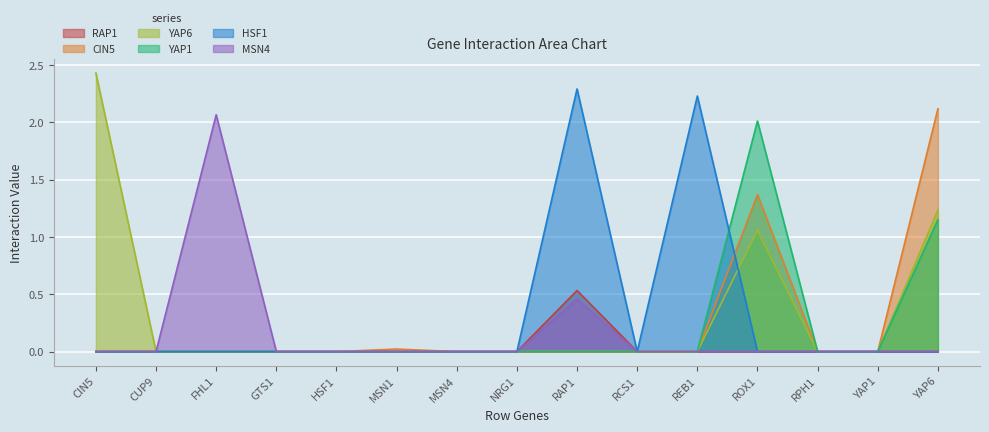

Which series has the largest range (max minus min)?

YAP6